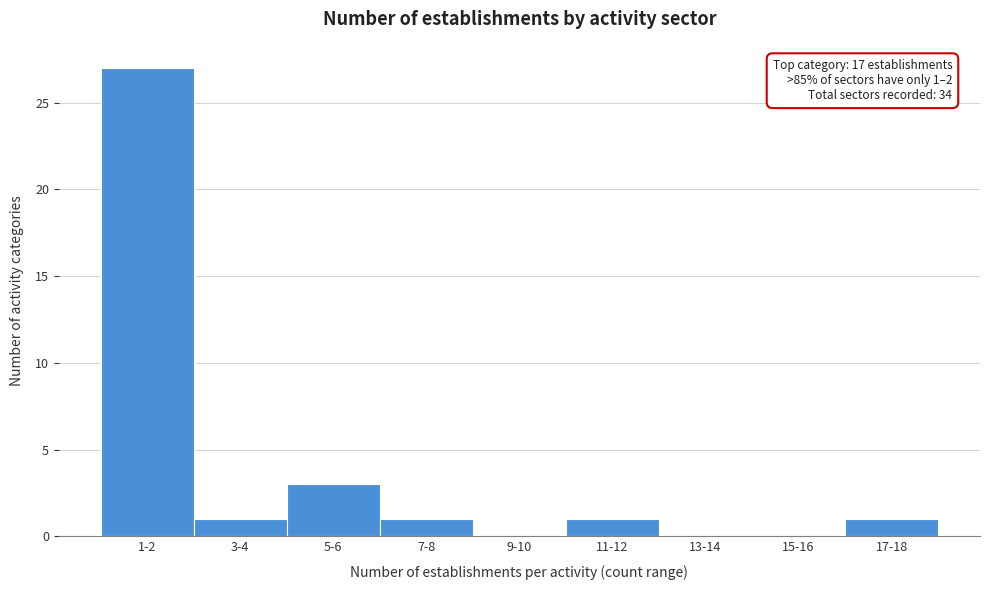

Reading left to right, extract all data points from this chart.

1-2=27	3-4=1	5-6=3	7-8=1	9-10=0	11-12=1	13-14=0	15-16=0	17-18=1